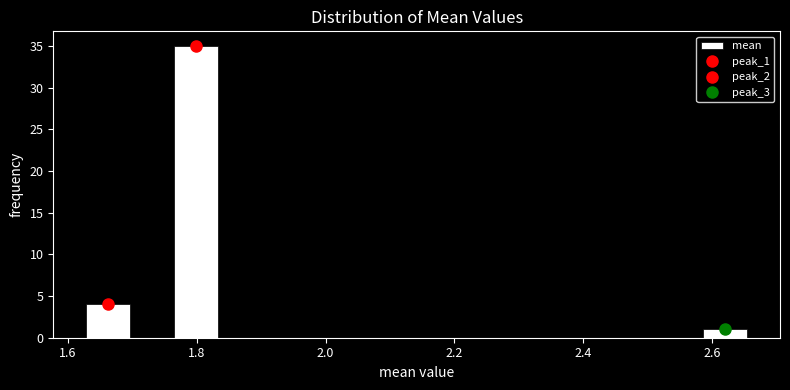

Read against the x-axis, roughly where is the centre of the tallest bar?

1.80